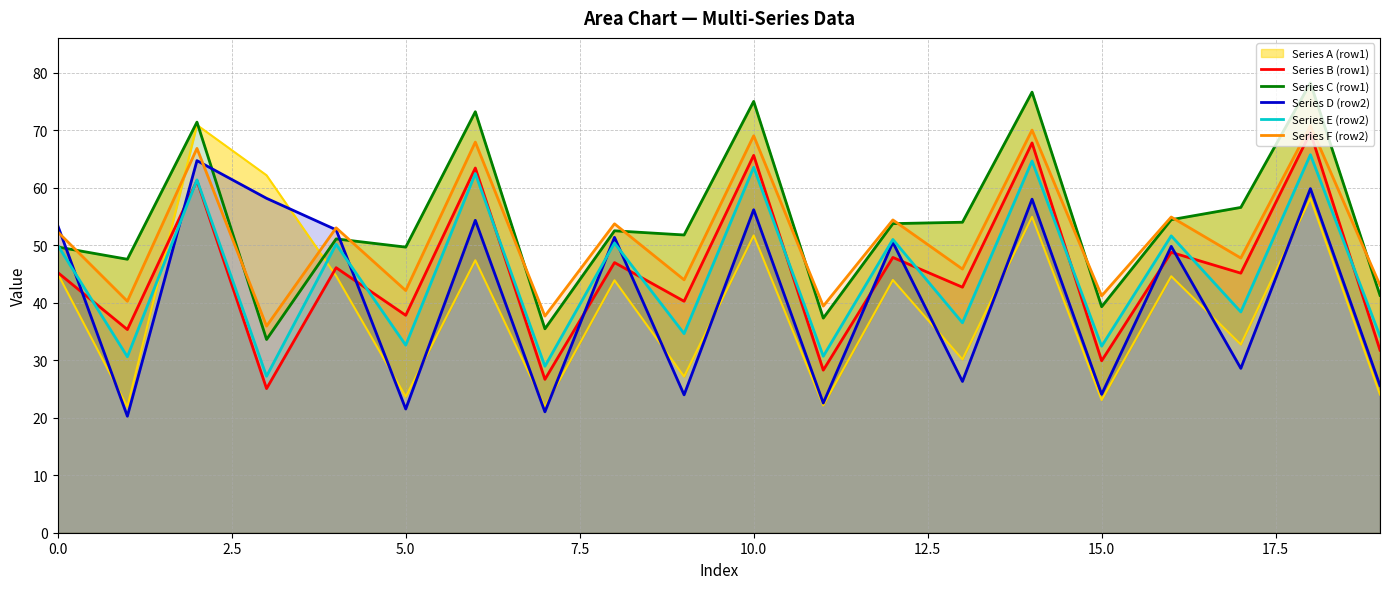

What is the maximum value for Series F (row2)?

70.8